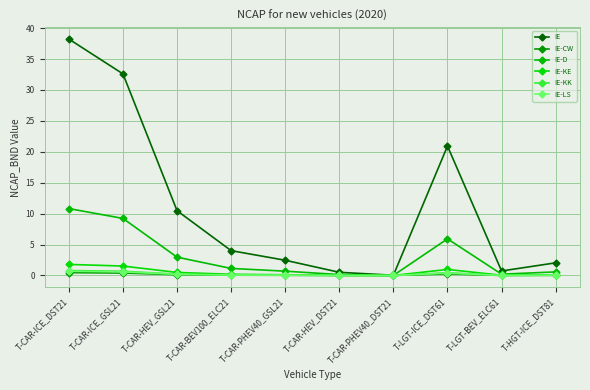

Where is IE-KK nearest to the value 0?

T-CAR-PHEV40_DST21